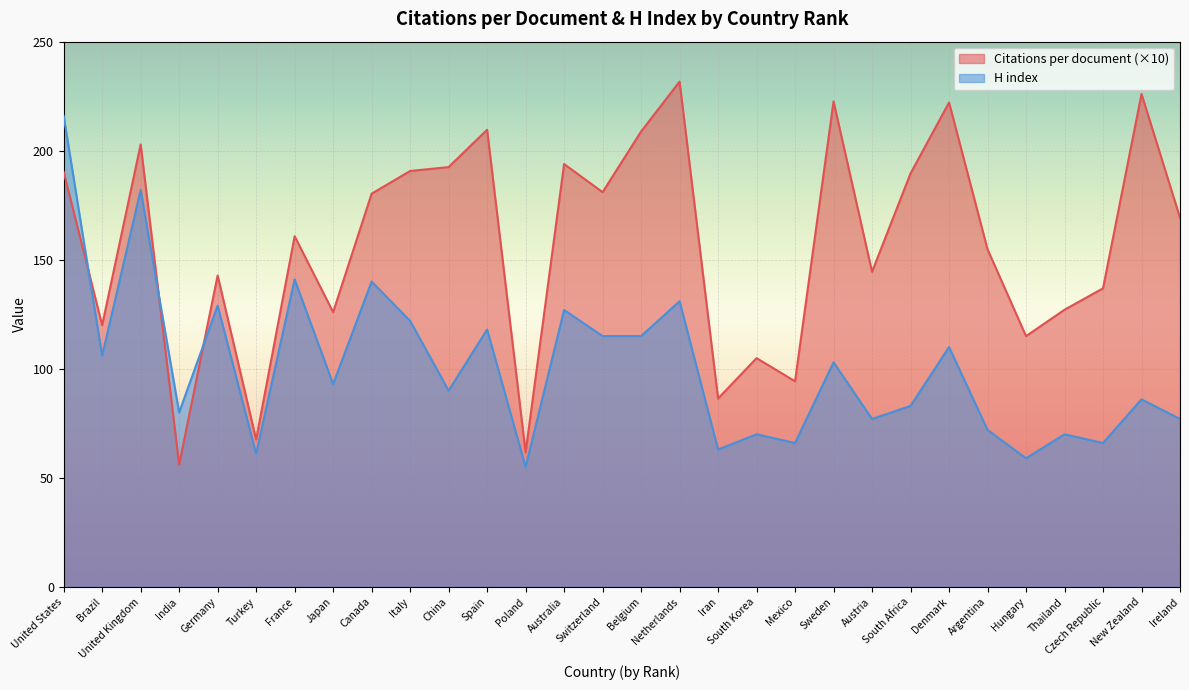

Which series has the widest spread of values?

Citations per document (×10)